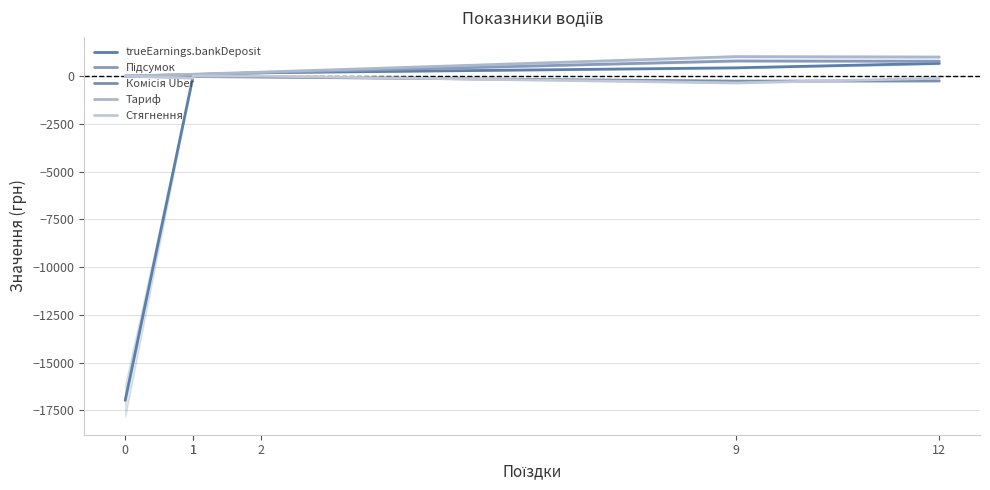

Is it true that Підсумок equals 777.4 at 12?

True